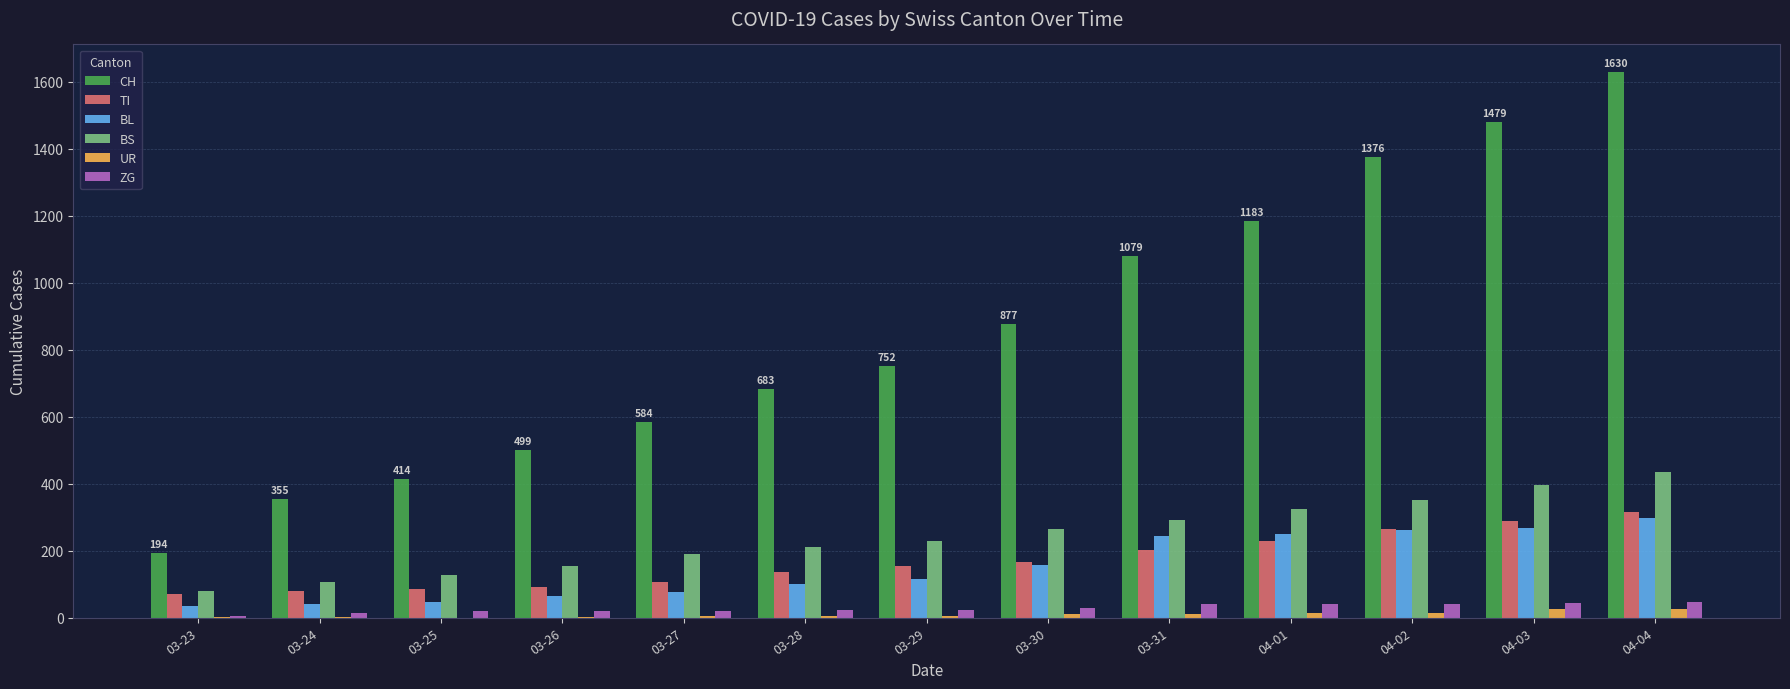

Is the value of BL at 03-28 greater than the value of BS at 03-31?

No